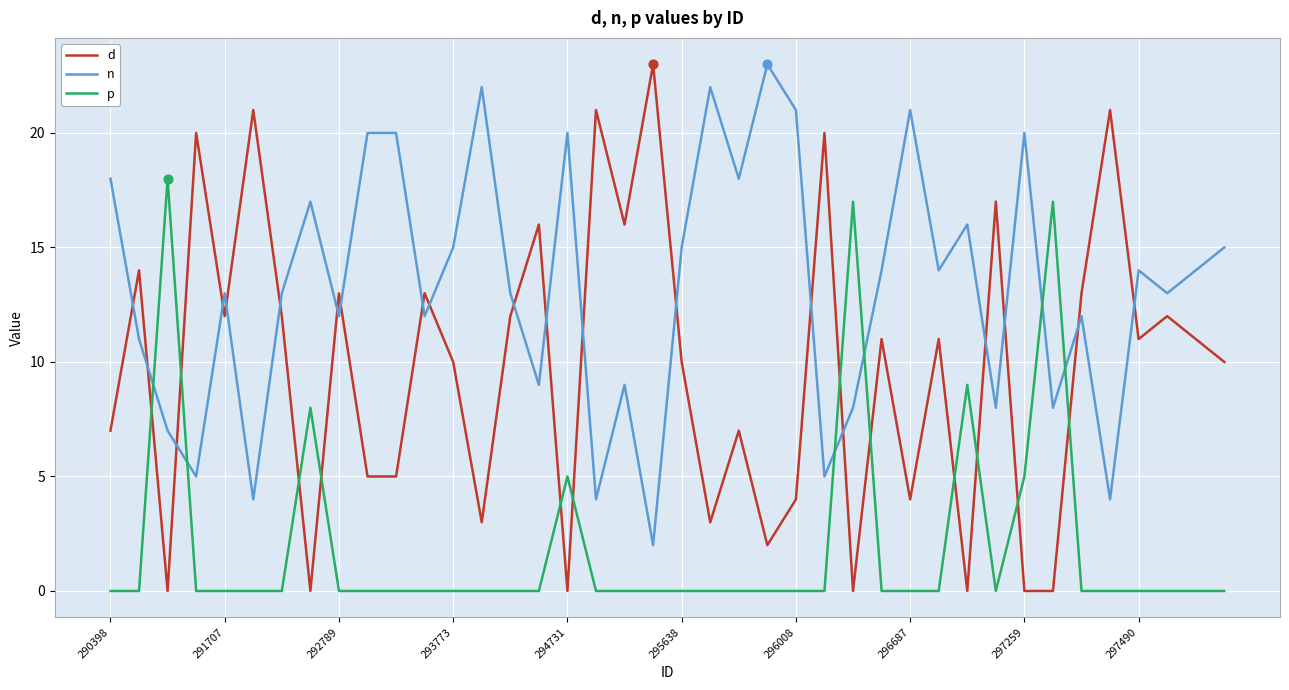

Which series has the largest total across all categories?

n